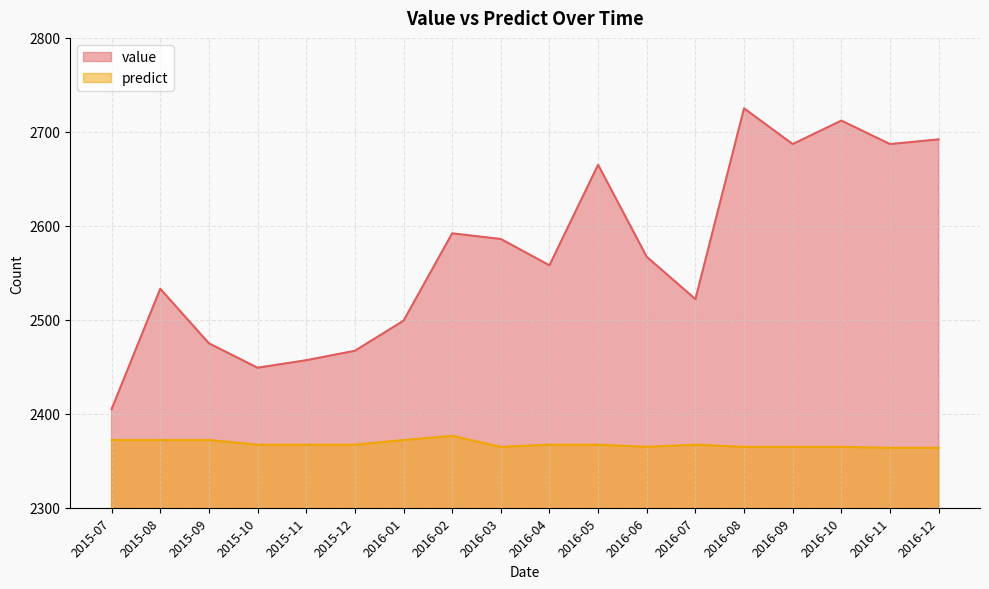

List the labels in order of predict value, largest first.

2016-02, 2015-09, 2016-01, 2015-07, 2015-08, 2015-10, 2015-11, 2015-12, 2016-04, 2016-05, 2016-07, 2016-03, 2016-06, 2016-08, 2016-09, 2016-10, 2016-11, 2016-12